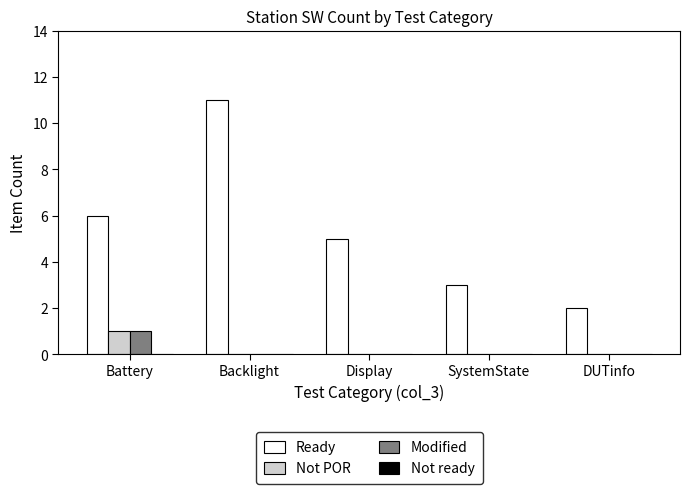

What is the sum of the Ready values at SystemState and Battery?

9